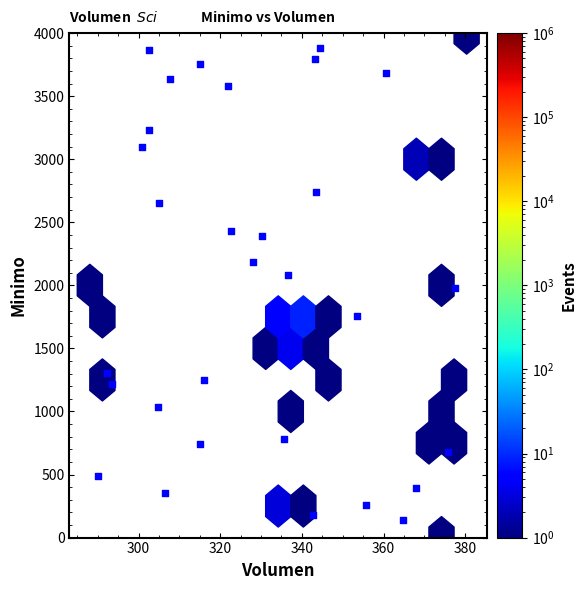

What is the range of Y values (max minus min)?

3740.8